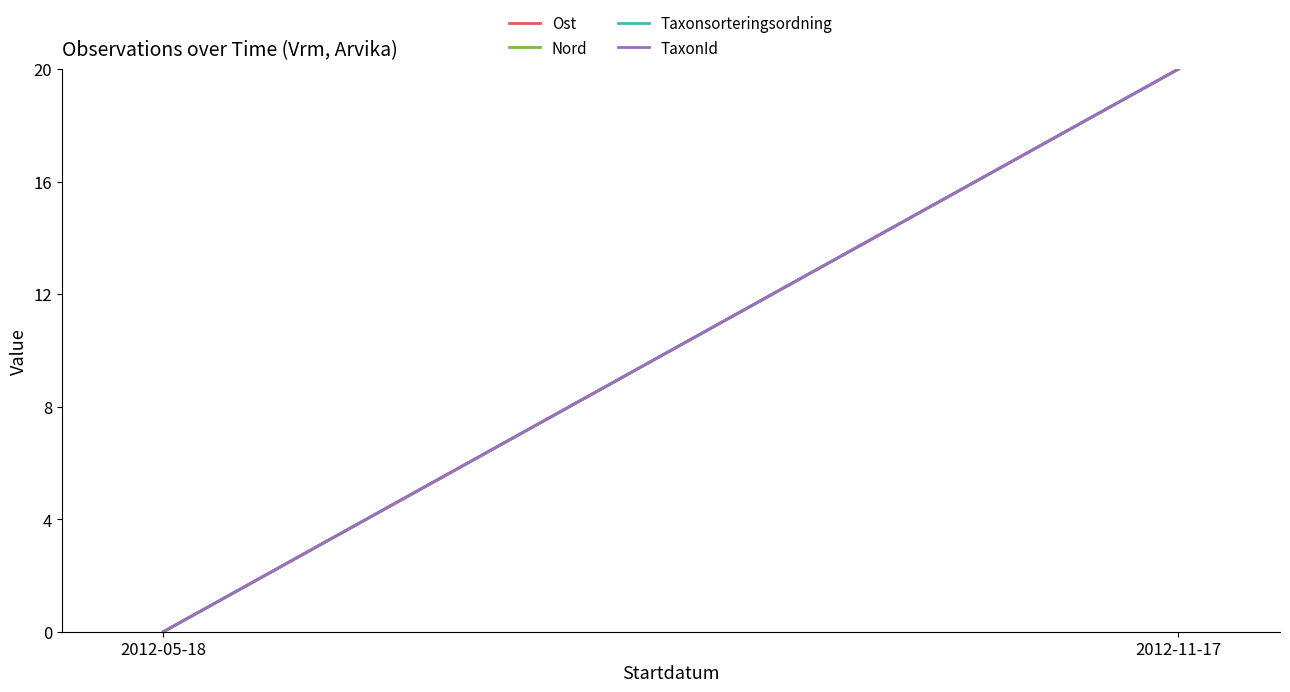

Is the value of Nord at 2012-05-18 greater than the value of Ost at 2012-11-17?

No